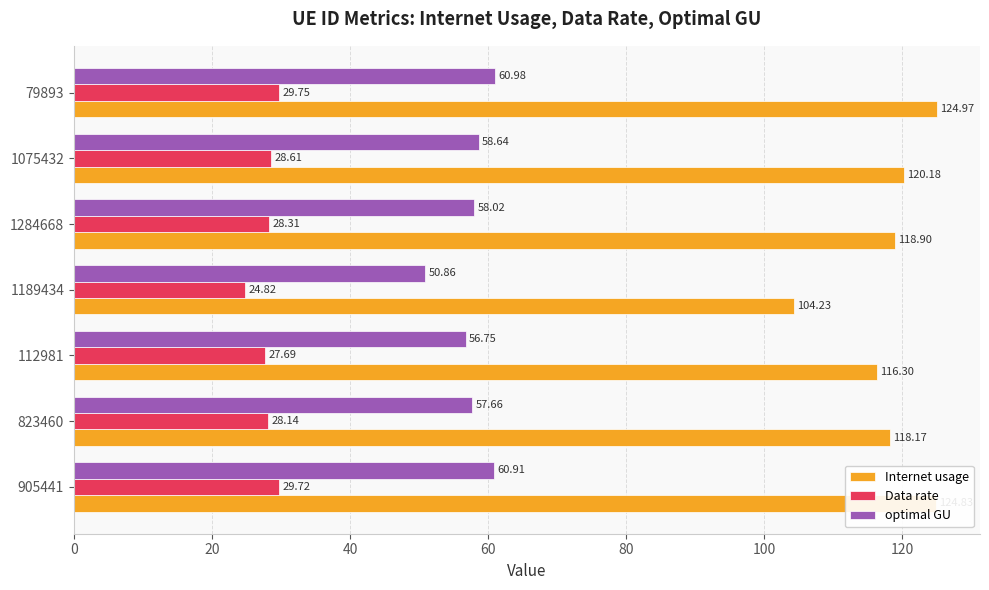

What is the sum of all Internet usage values?

827.6